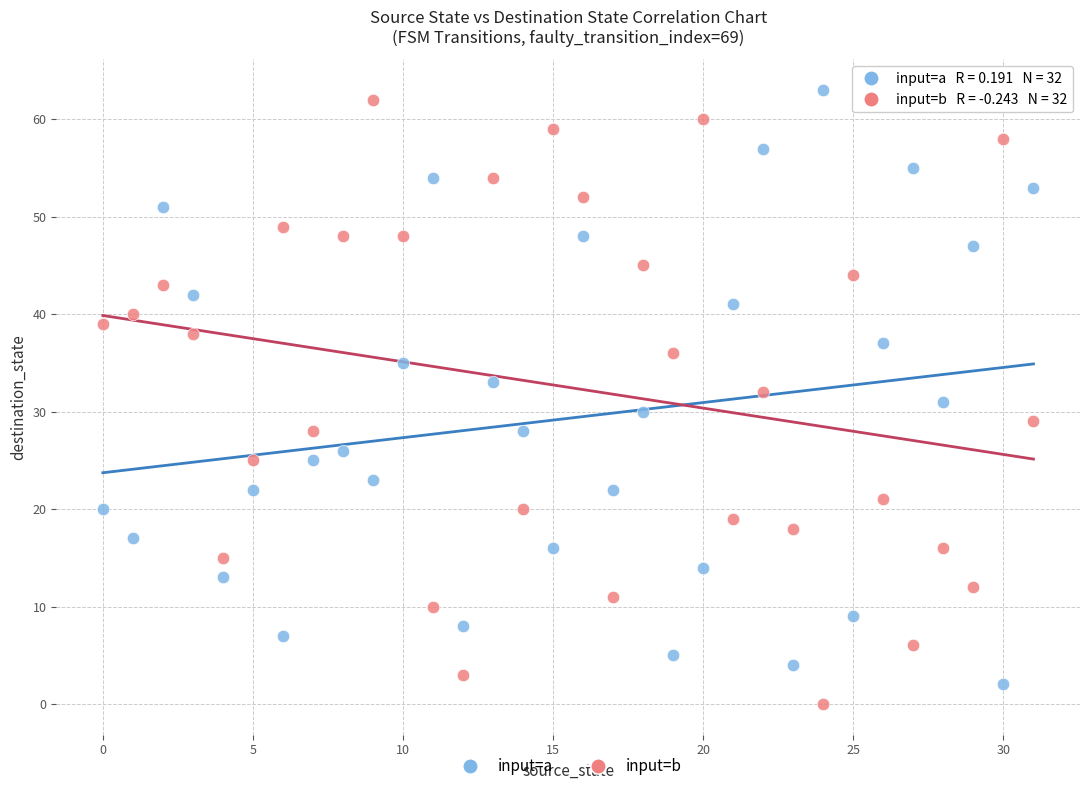

What are all the series names shown in the legend?

input=a, input=b